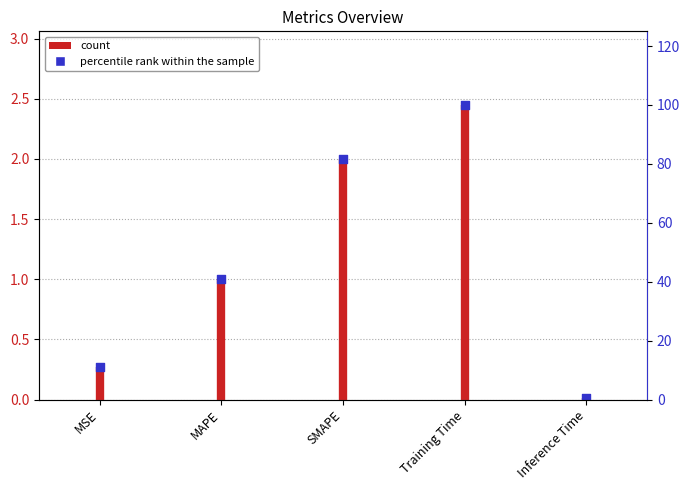

What is the change in value from MSE to SMAPE?

+1.7